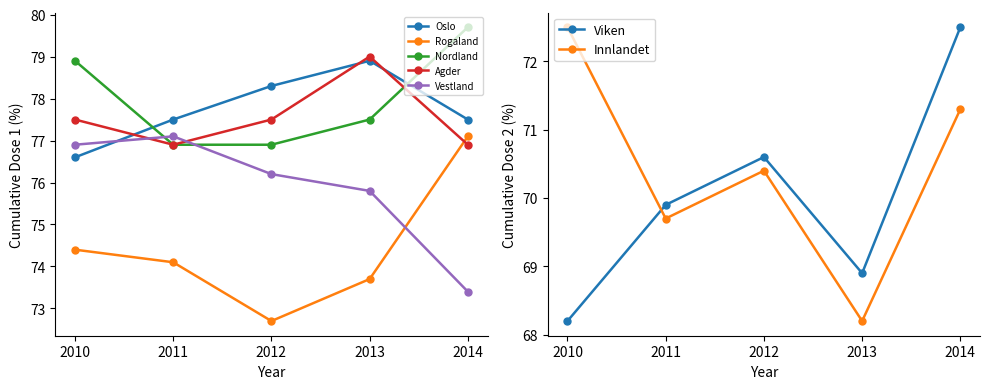

What is the approximate value of Agder at 2010?

77.5